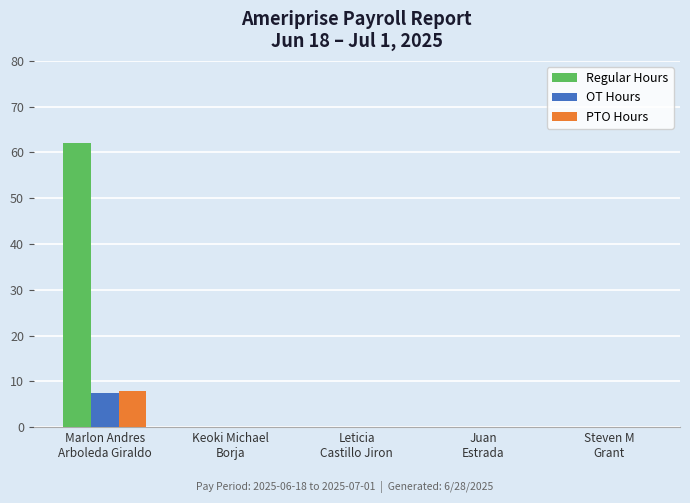

What is the sum of all PTO Hours values?

8.0